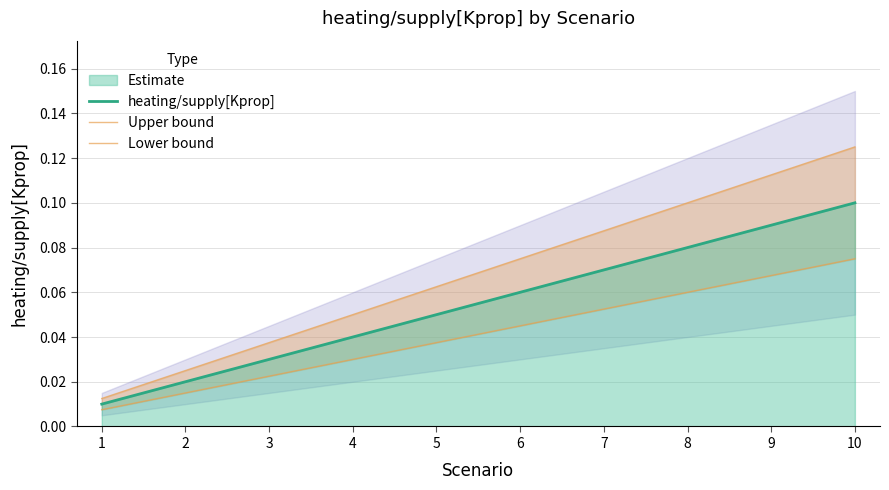

What value does the Upper bound series have at 6?

0.1